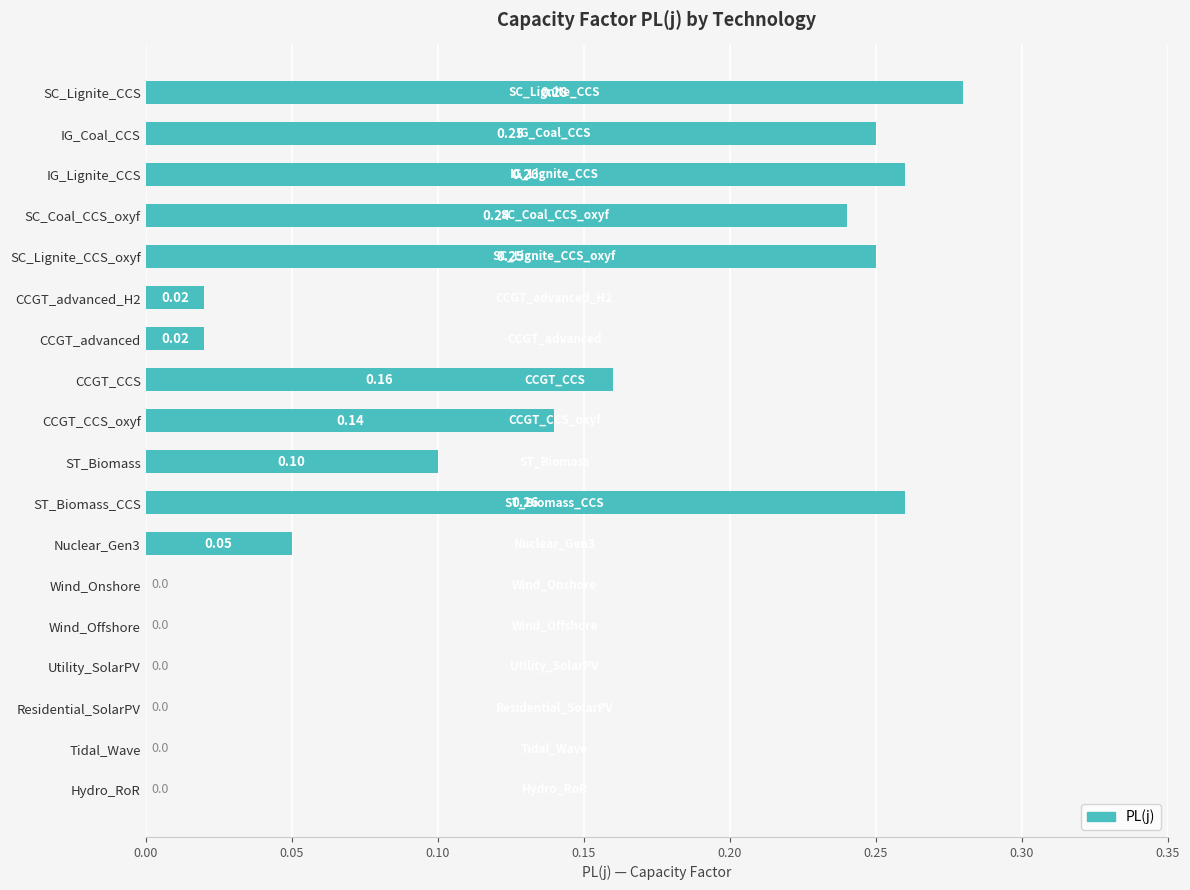

The value at CCGT_advanced is 0.0. True or false?

True